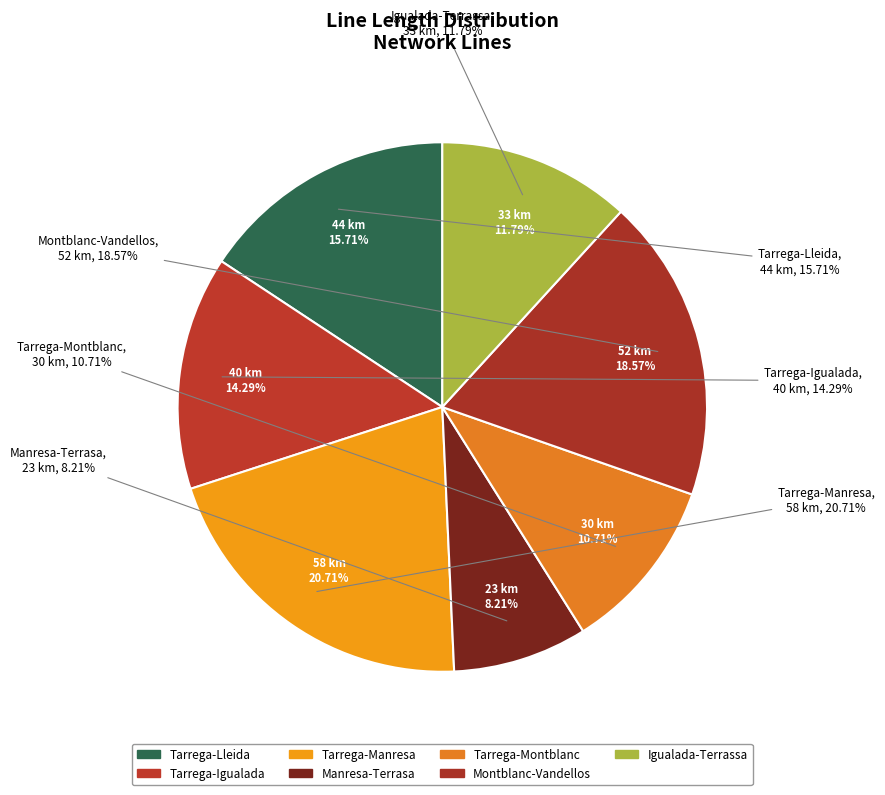

Is there a majority slice in this chart?

No